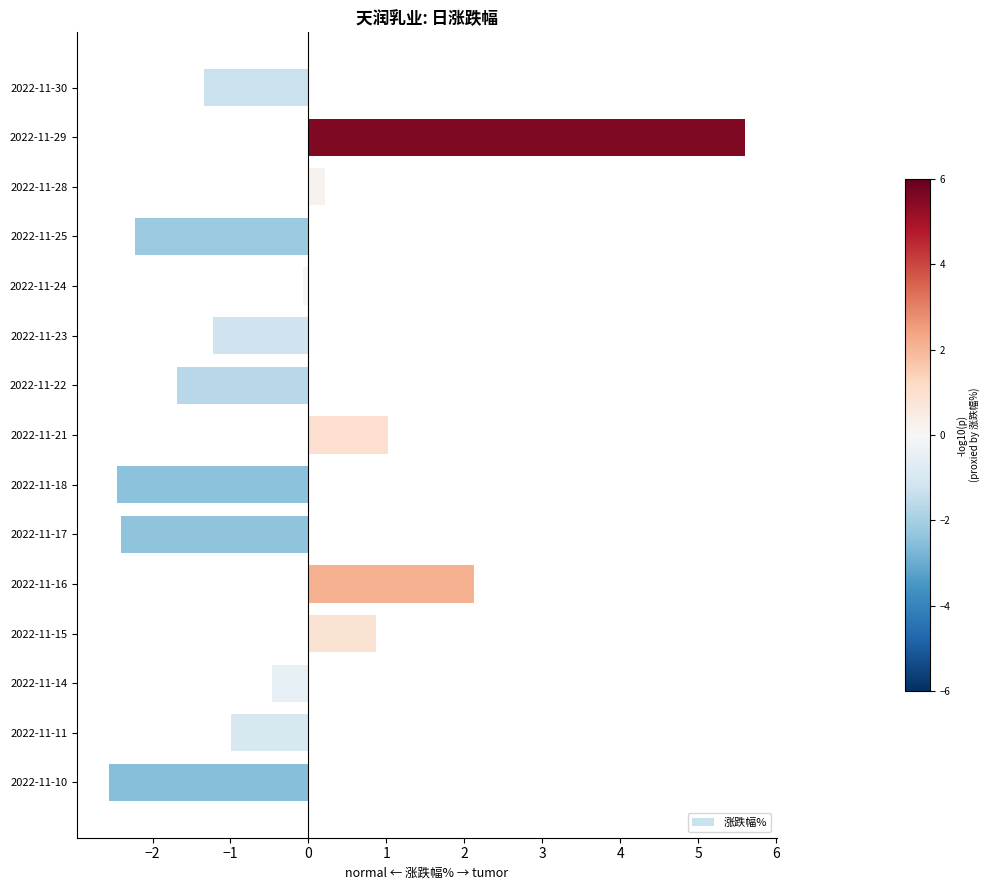

Reading top to bottom, extract all data points from this chart.

2022-11-30=-1.3	2022-11-29=5.6	2022-11-28=0.2	2022-11-25=-2.2	2022-11-24=-0.1	2022-11-23=-1.2	2022-11-22=-1.7	2022-11-21=1.0	2022-11-18=-2.5	2022-11-17=-2.4	2022-11-16=2.1	2022-11-15=0.9	2022-11-14=-0.5	2022-11-11=-1.0	2022-11-10=-2.6